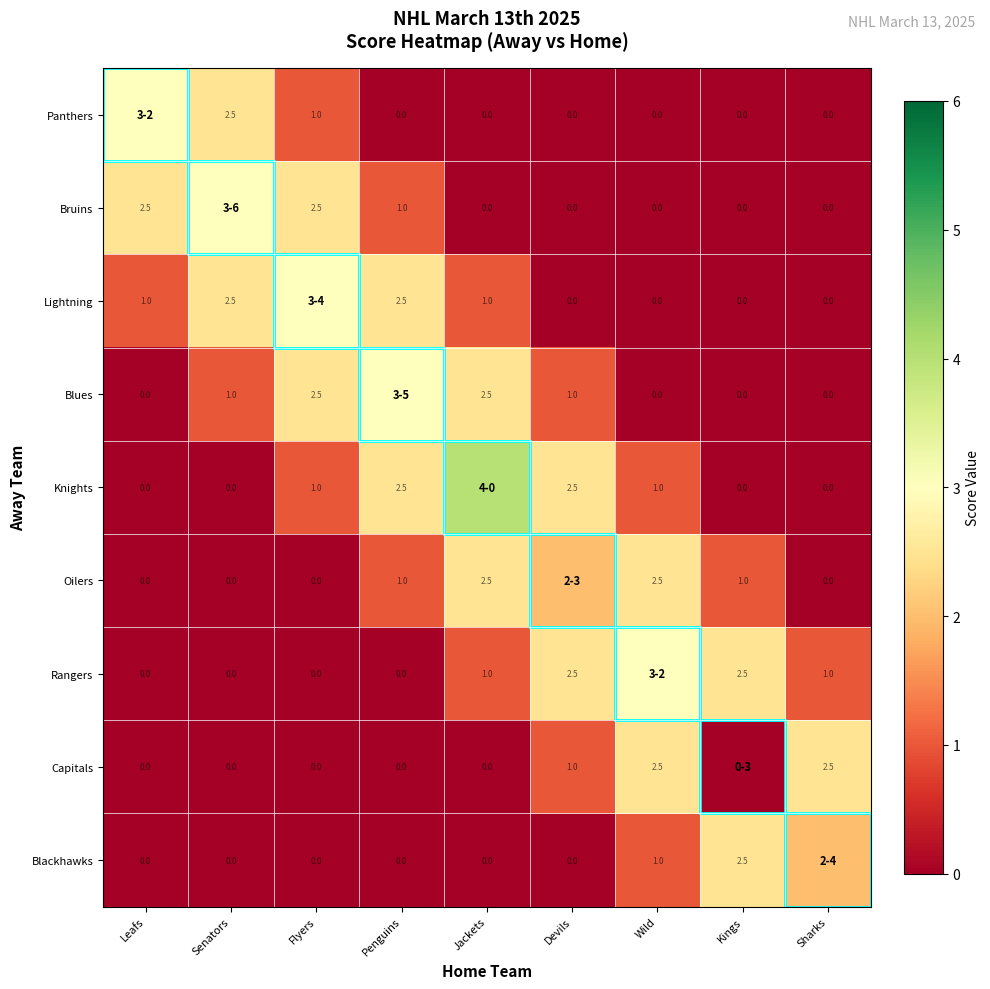

The Oilers series shows 4.5 at Jackets. True or false?

False